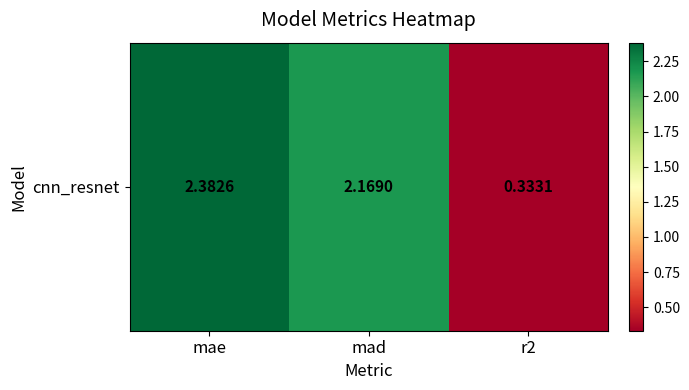

What is the change in value from mae to r2?

-2.0